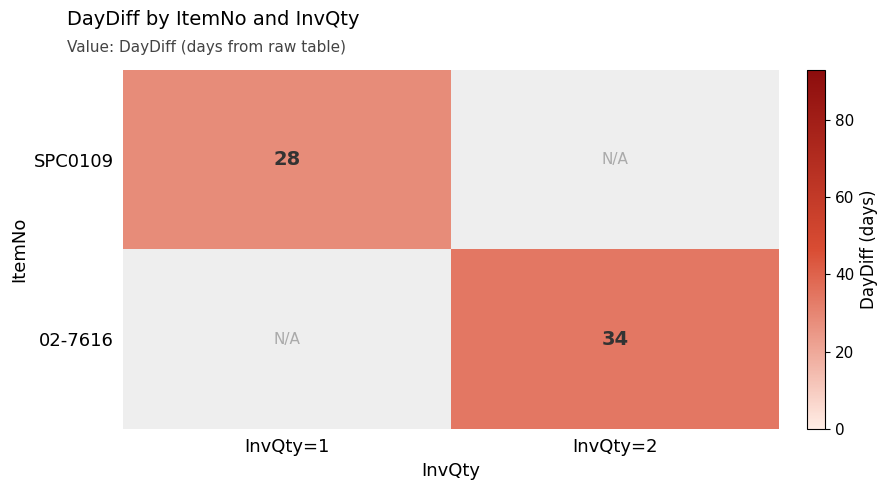

True or false: SPC0109 has a value of 28 at InvQty=1.

True